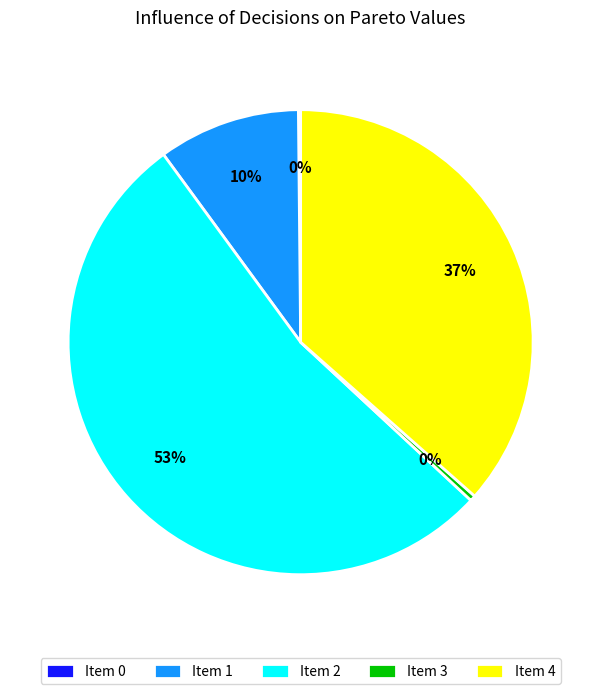

True or false: Item 2 accounts for 53% of the total.

True